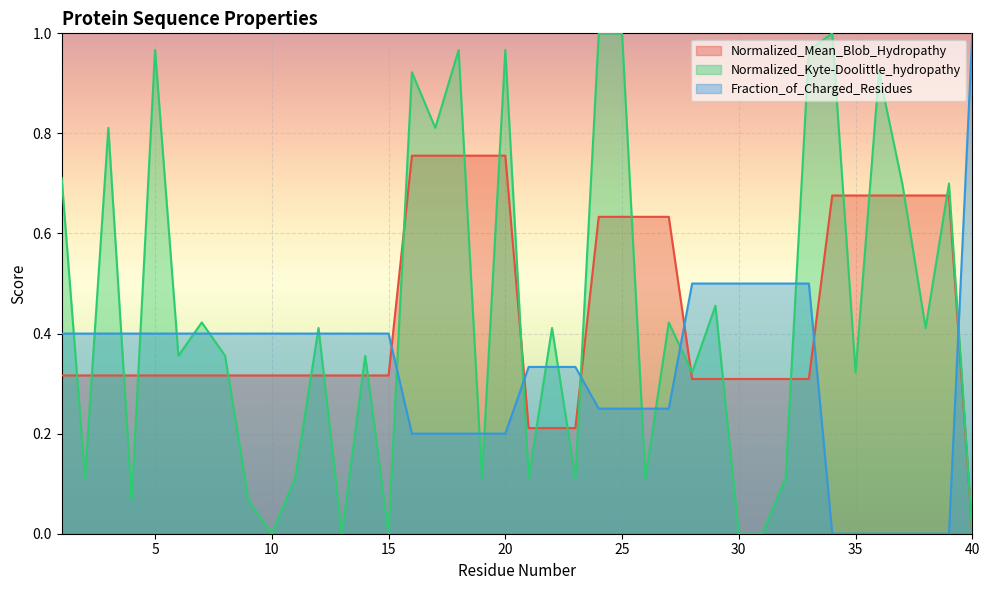

Which series has the widest spread of values?

Normalized_Kyte-Doolittle_hydropathy